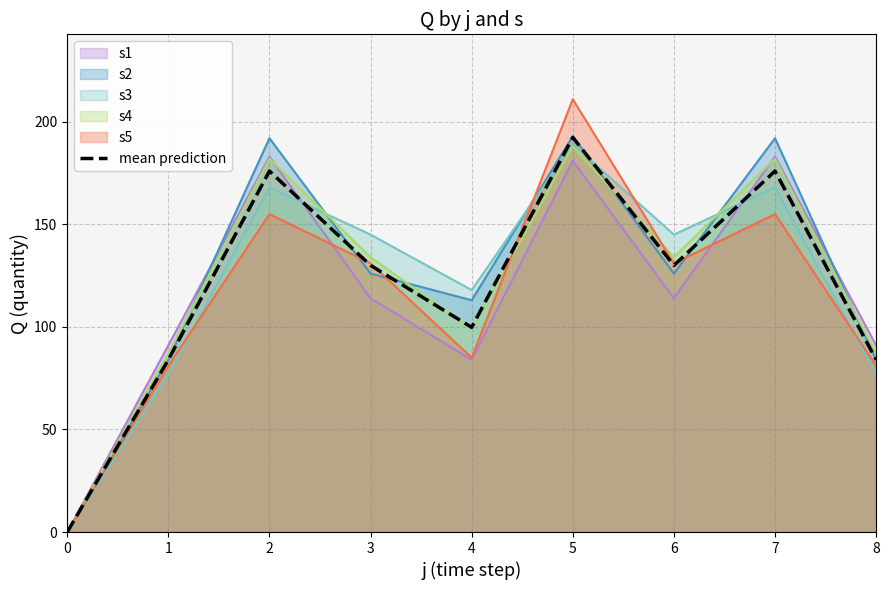

How many values exceed 130?

3